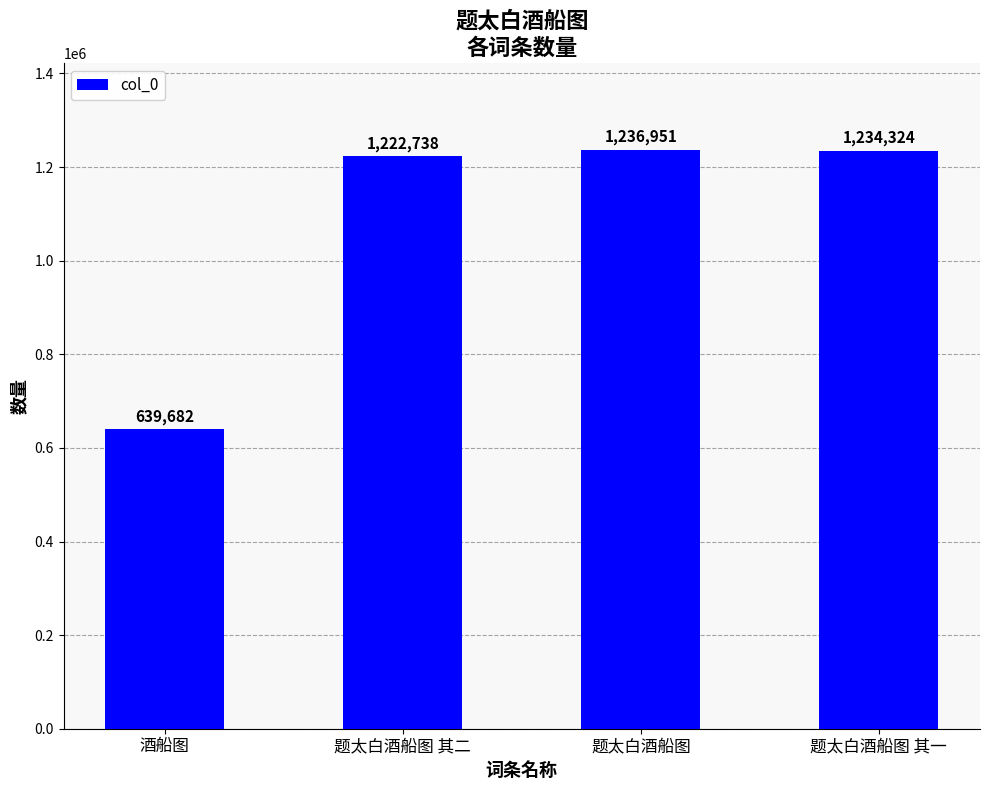

What is the sum of the values at 题太白酒船图 其一 and 题太白酒船图?

2471275